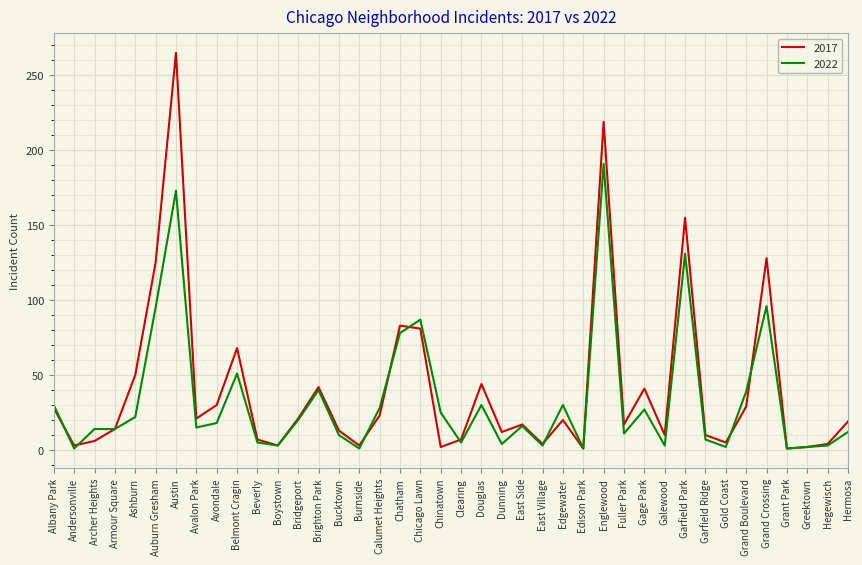

What is the maximum value shown in the chart?

265